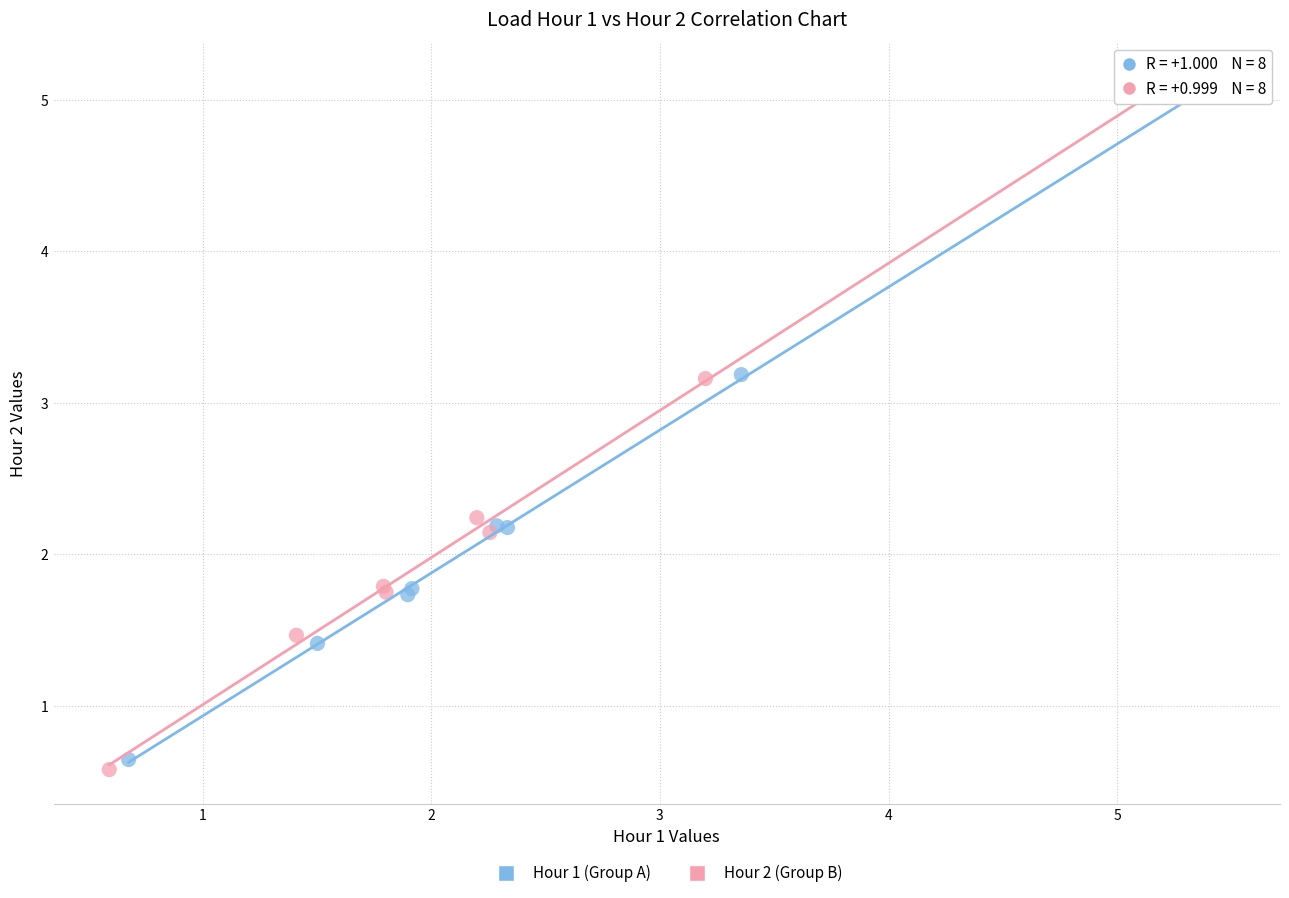

Which series reaches the minimum Y coordinate?

Hour 2 (Group B)